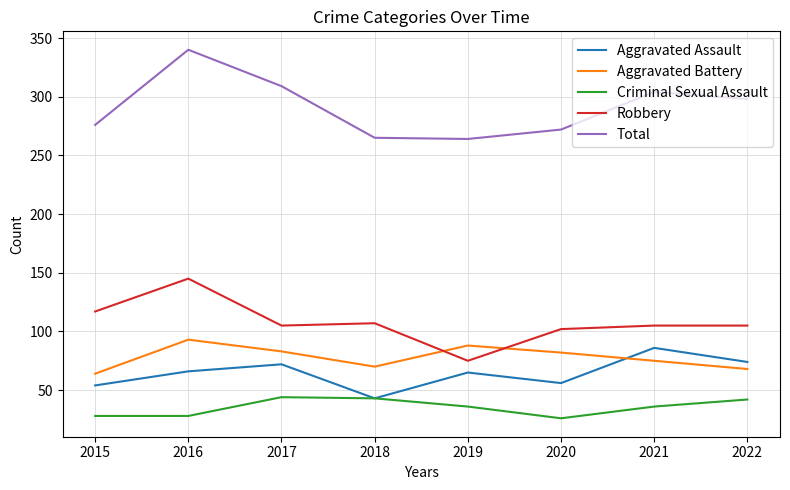

What is the difference between the maximum and second lowest values in the Robbery series?

43